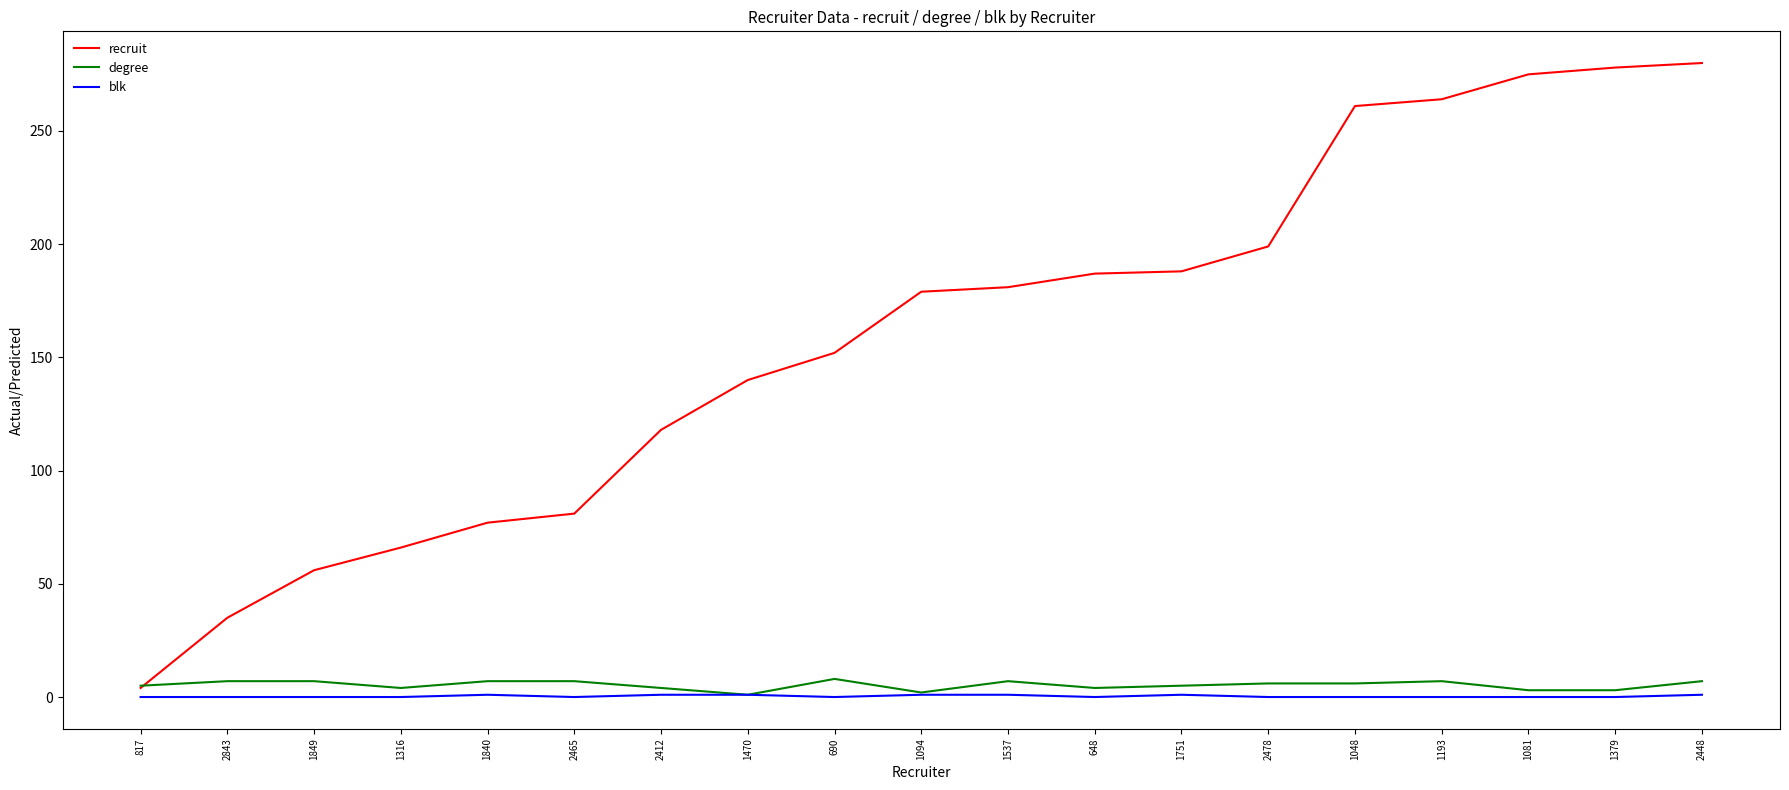

Which series has the widest spread of values?

recruit